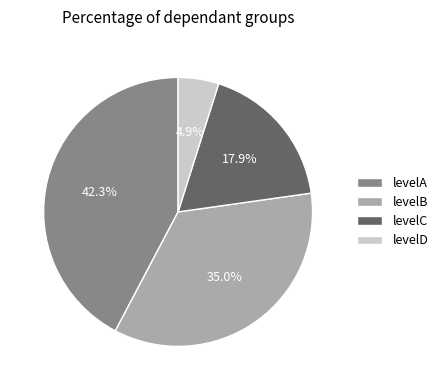

What percentage is NOT represented by levelD?

95.1%